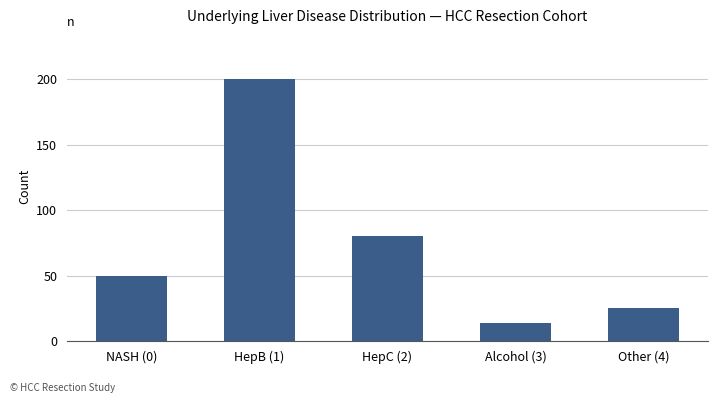

Which label corresponds to the largest value in the chart?

HepB (1)